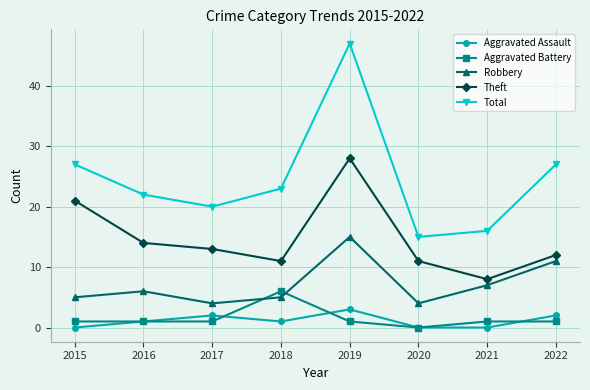

At which label does Theft reach its peak?

2019